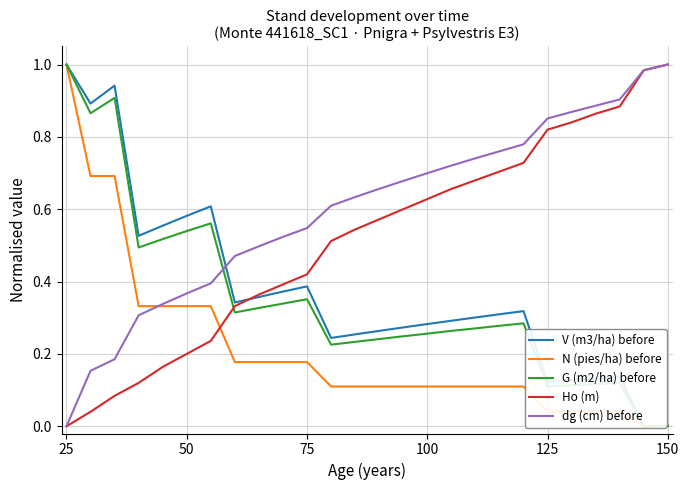

Reading left to right, transcribe all the data shown in this chart.

V (m3/ha) before: 1.0	0.9	0.9	0.5	0.6	0.6	0.6	0.3	0.4	0.4	0.4	0.2	0.3	0.3	0.3	0.3	0.3	0.3	0.3	0.3	0.1	0.1	0.1	0.1	0.0	0.0
N (pies/ha) before: 1.0	0.7	0.7	0.3	0.3	0.3	0.3	0.2	0.2	0.2	0.2	0.1	0.1	0.1	0.1	0.1	0.1	0.1	0.1	0.1	0.0	0.0	0.0	0.0	0.0	0.0
G (m2/ha) before: 1.0	0.9	0.9	0.5	0.5	0.5	0.6	0.3	0.3	0.3	0.4	0.2	0.2	0.2	0.2	0.3	0.3	0.3	0.3	0.3	0.1	0.1	0.1	0.1	0.0	0.0
Ho (m): 0.0	0.0	0.1	0.1	0.2	0.2	0.2	0.3	0.4	0.4	0.4	0.5	0.5	0.6	0.6	0.6	0.7	0.7	0.7	0.7	0.8	0.8	0.9	0.9	1.0	1.0
dg (cm) before: 0.0	0.2	0.2	0.3	0.3	0.4	0.4	0.5	0.5	0.5	0.5	0.6	0.6	0.7	0.7	0.7	0.7	0.7	0.8	0.8	0.9	0.9	0.9	0.9	1.0	1.0